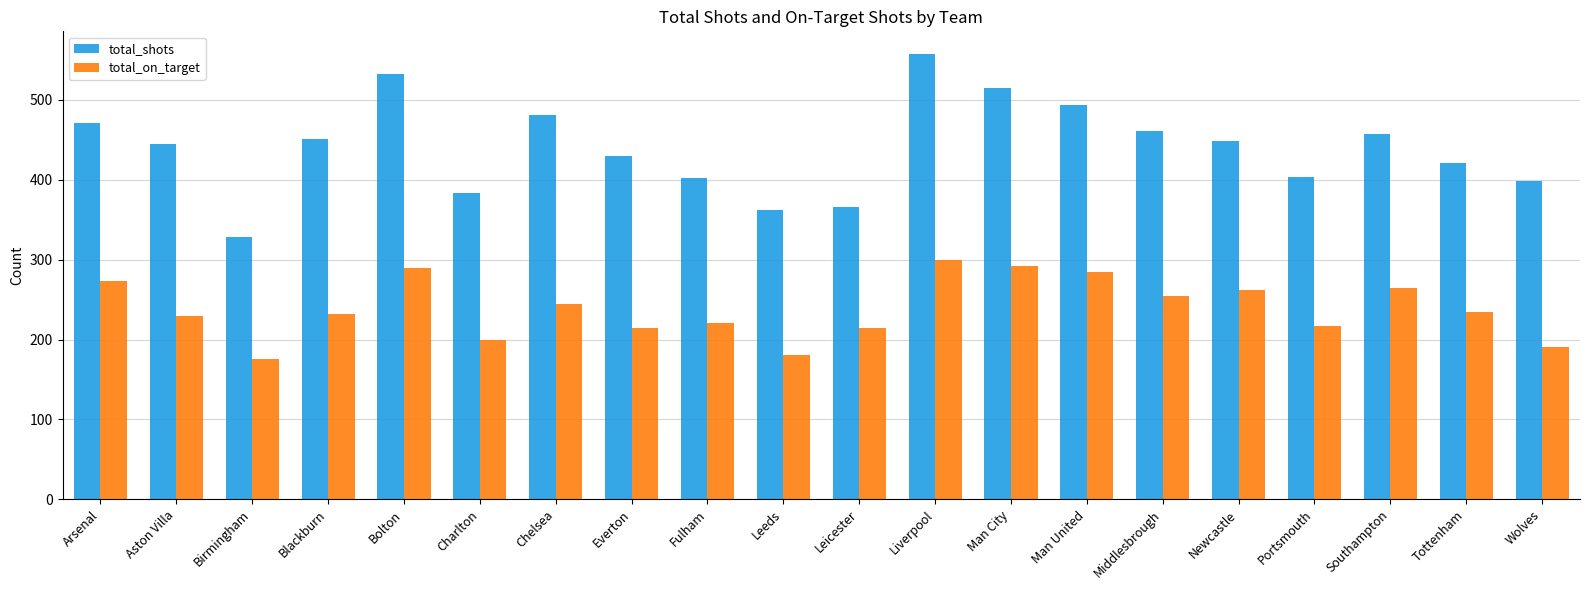

What is the value of the total_on_target bar at the 3rd from the left?

176